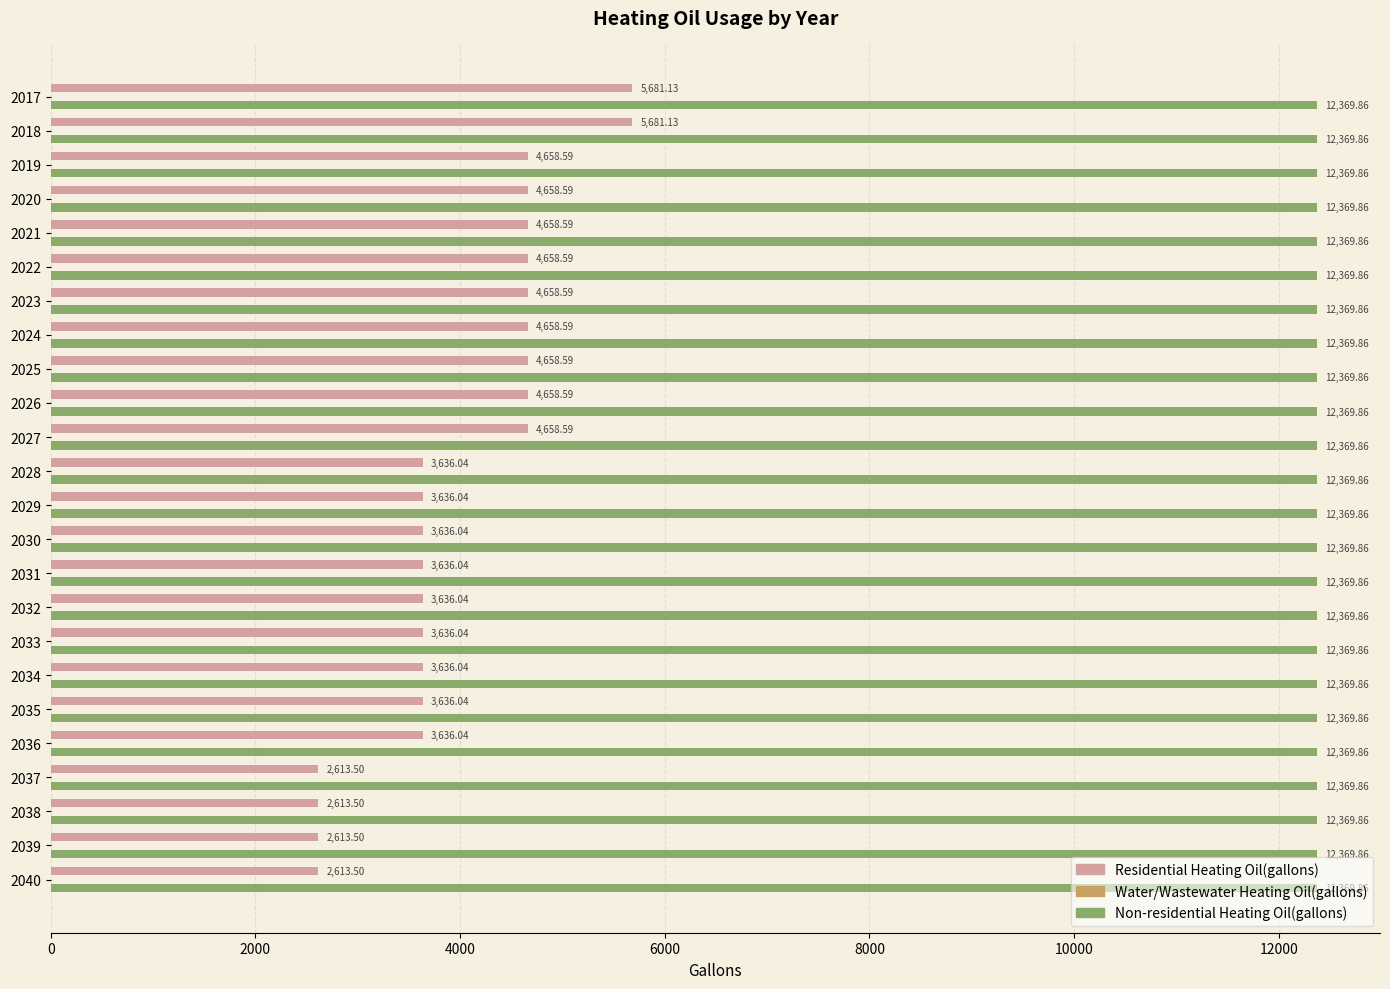

Which series has the largest total across all categories?

Non-residential Heating Oil(gallons)